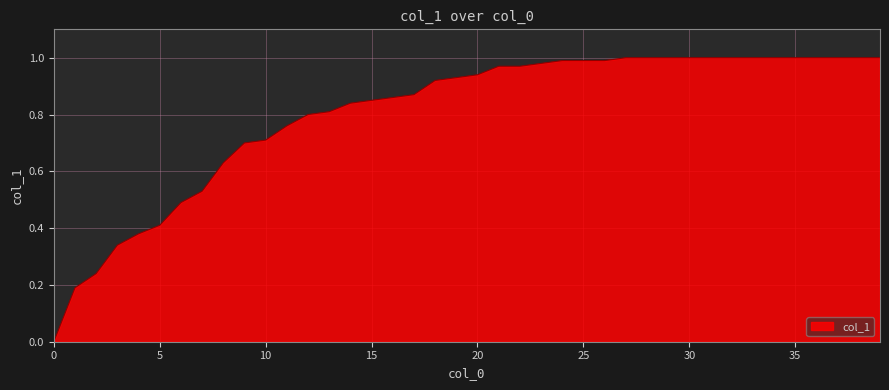

How many lines are shown in the chart?

1